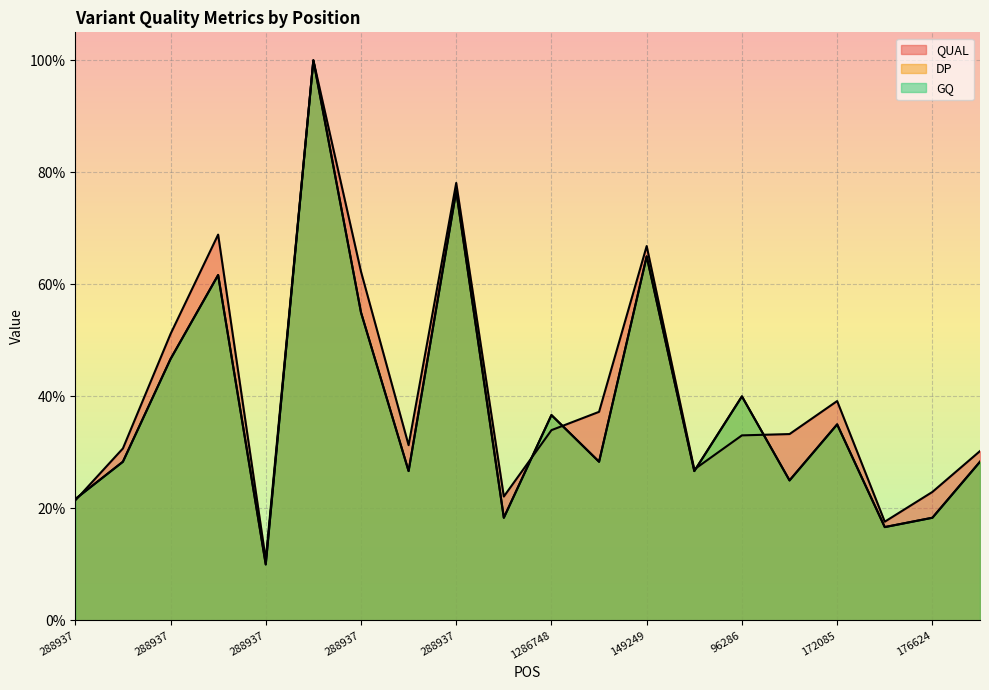

Between which two adjacent categories do QUAL and GQ first intersect?

288937 and 288937